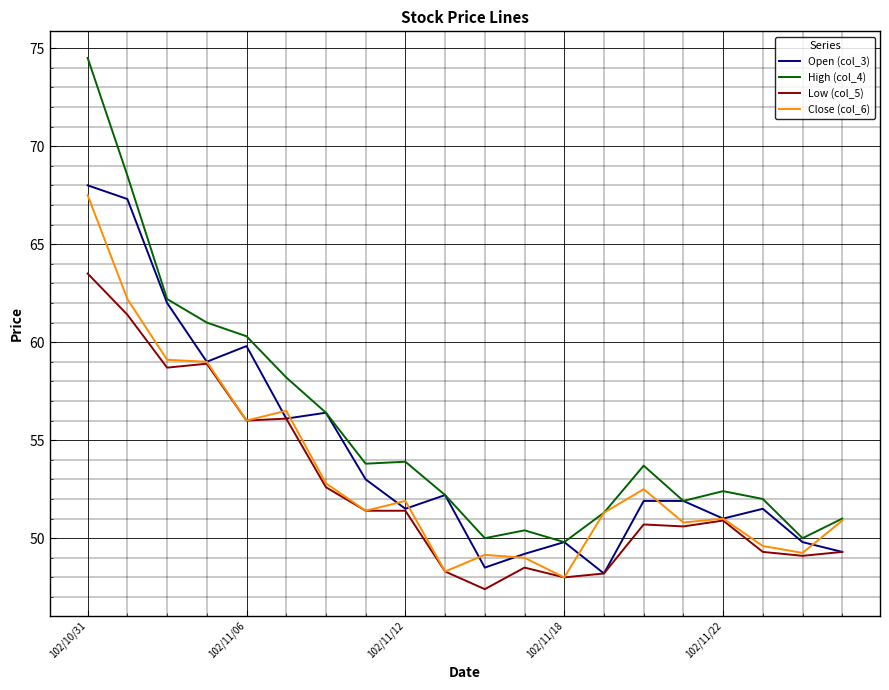

What is the maximum value for Low (col_5)?

63.5